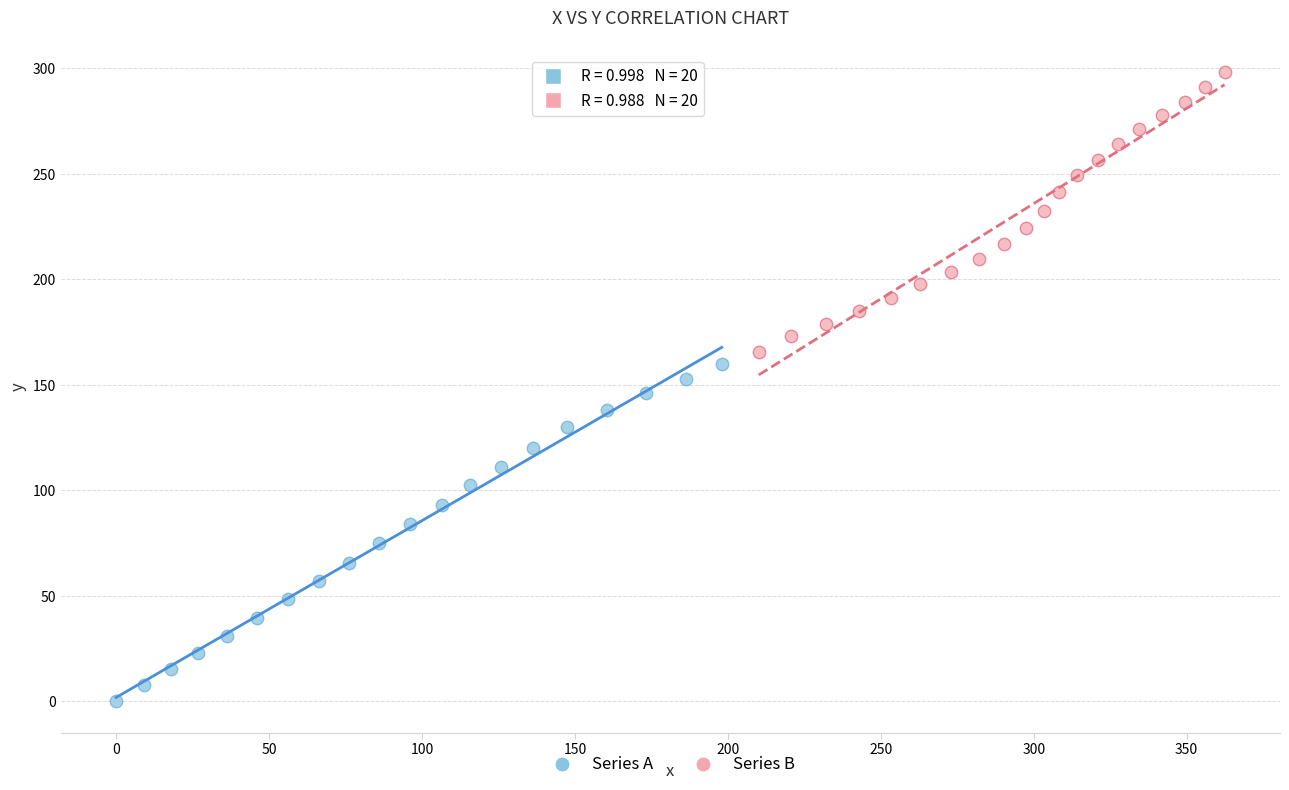

Which series contains the lowest Y value?

Series A